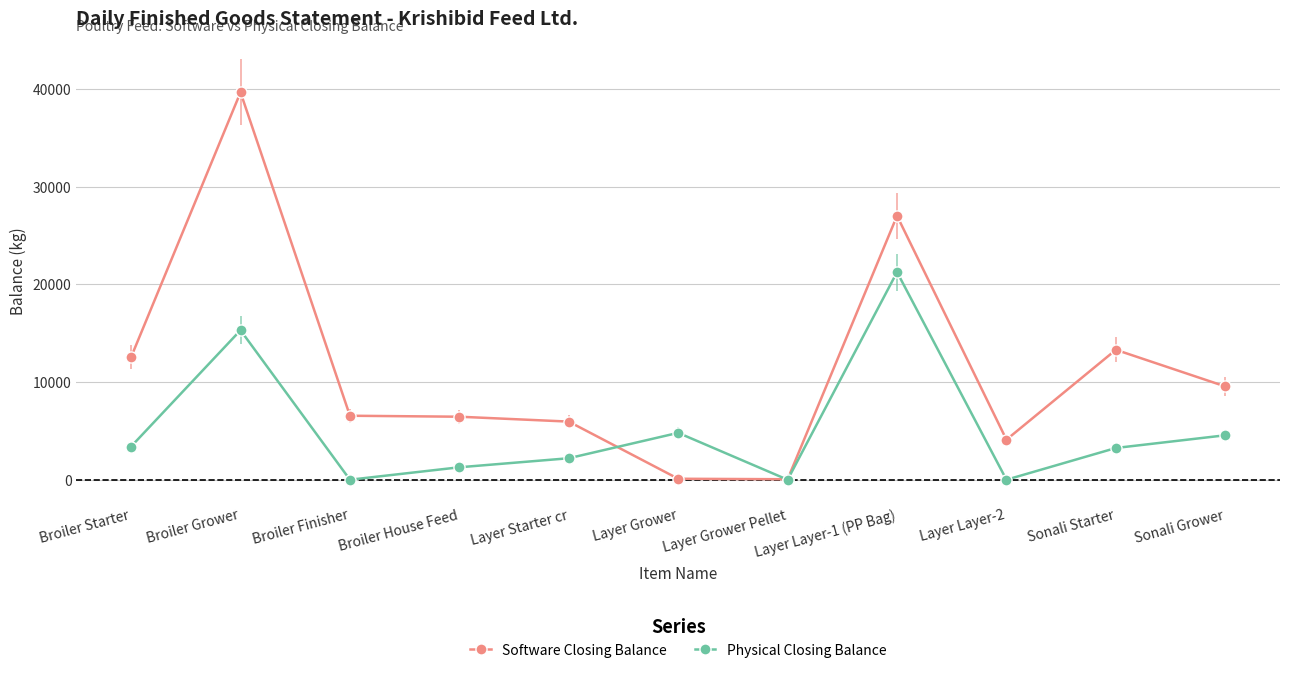

Count the number of data series in this chart.

2